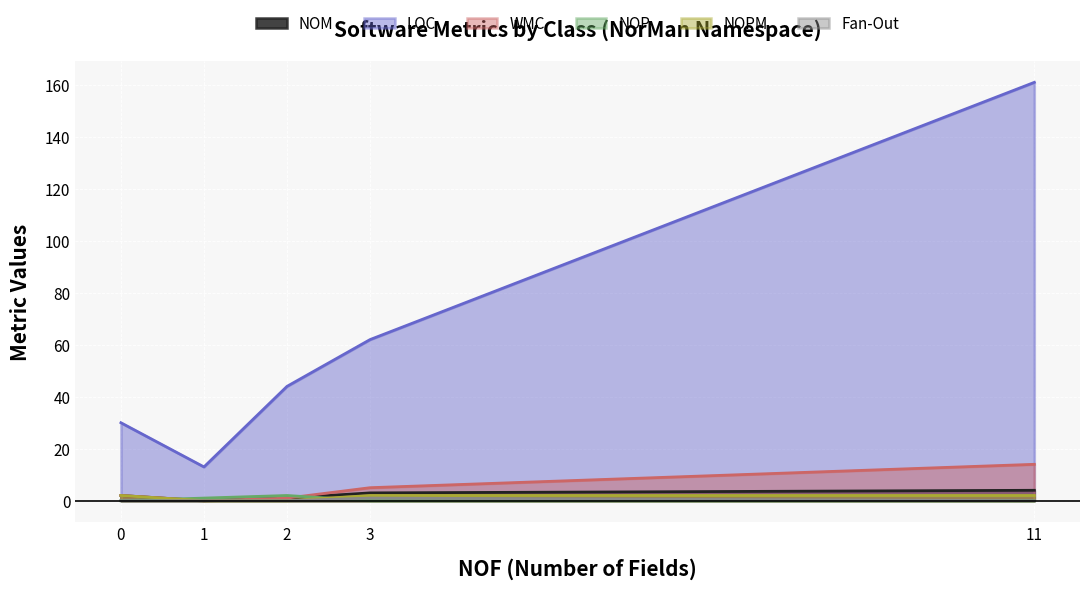

What are all the series names shown in the legend?

NOM, LOC, WMC, NOP, NOPM, Fan-Out